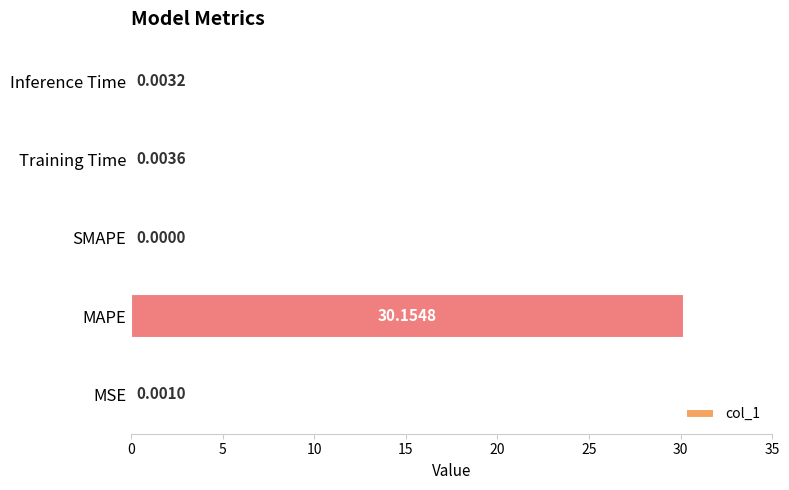

At which label is the value closest to 15?

Training Time